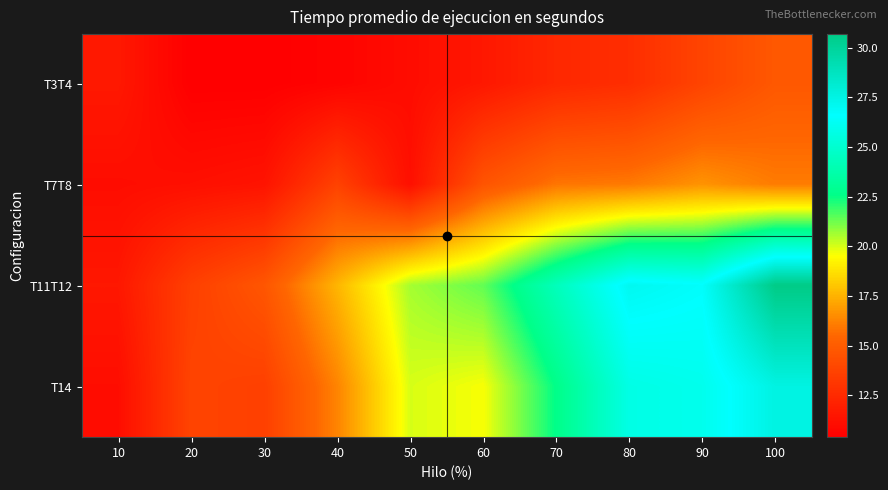

Reading left to right, extract all data points from this chart.

T3T4: 10=11.6	20=10.4	30=10.4	40=10.6	50=11.1	60=11.6	70=12.4	80=12.7	90=13.8	100=14.8
T7T8: 10=11.1	20=11.2	30=11.4	40=13.7	50=11.2	60=14.6	70=15.9	80=16.0	90=16.7	100=16.1
T11T12: 10=11.6	20=13.6	30=14.7	40=17.6	50=20.6	60=21.4	70=24.3	80=27.1	90=26.7	100=30.7
T14: 10=11.1	20=13.8	30=13.6	40=16.3	50=20.0	60=19.6	70=22.6	80=25.7	90=26.0	100=27.6